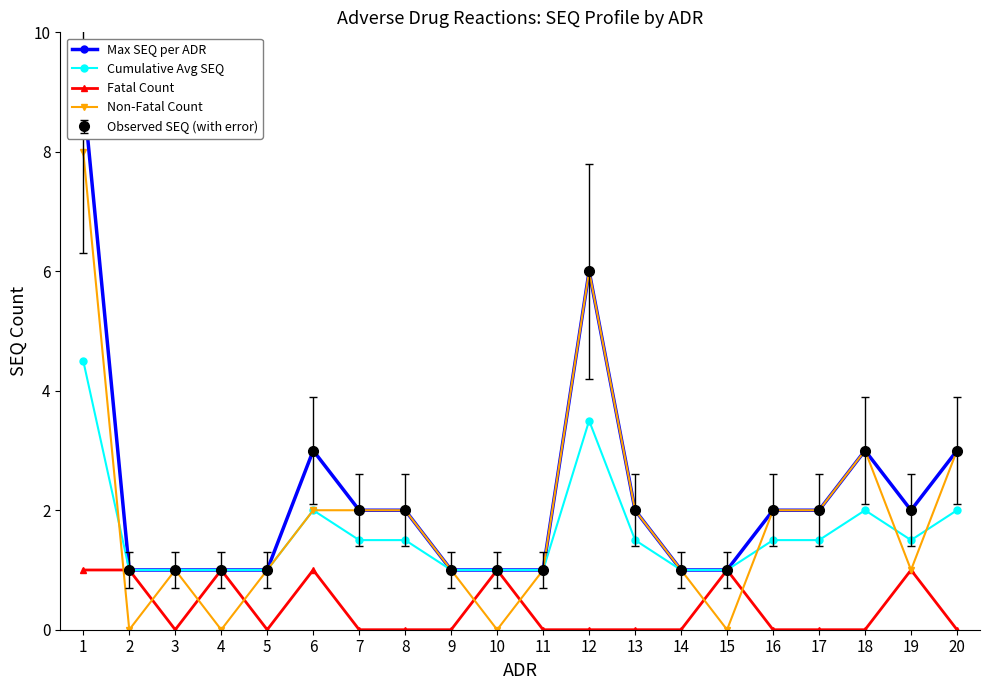

What are all the series names shown in the legend?

Max SEQ per ADR, Cumulative Avg SEQ, Fatal Count, Non-Fatal Count